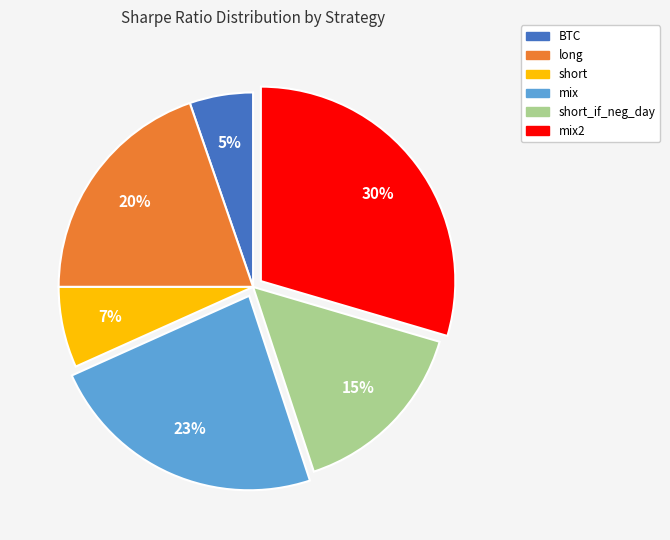

Is there a majority slice in this chart?

No